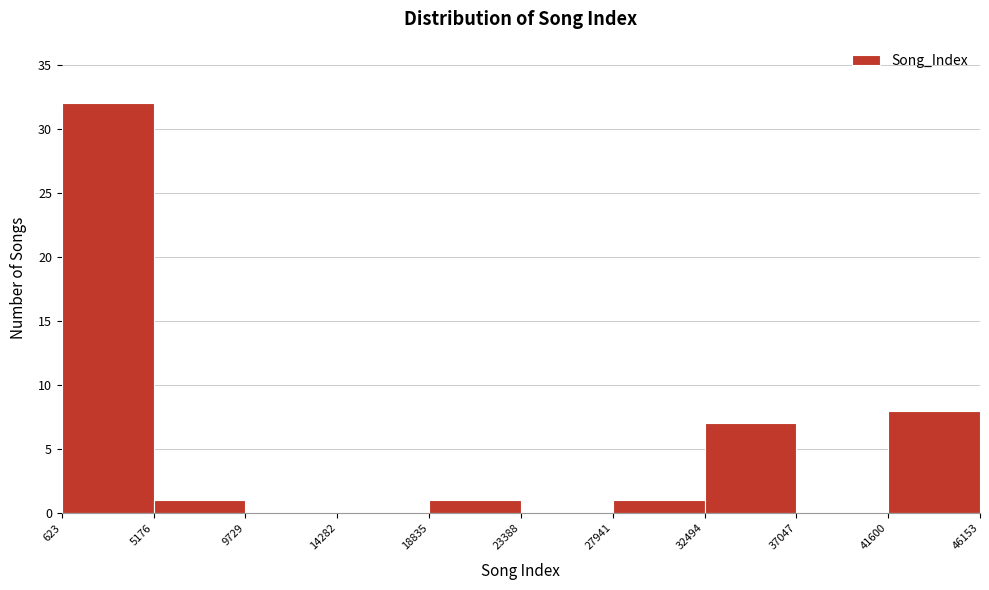

Reading left to right, transcribe this chart: for each bar, give the range it covers on the x-axis and its height. The values are not printed on the chart, so give them approximately, as read against the axis.

623 to 5176: 32
5176 to 9729: 1
9729 to 14282: 0
14282 to 18835: 0
18835 to 23388: 1
23388 to 27941: 0
27941 to 32494: 1
32494 to 37047: 7
37047 to 41600: 0
41600 to 46153: 8